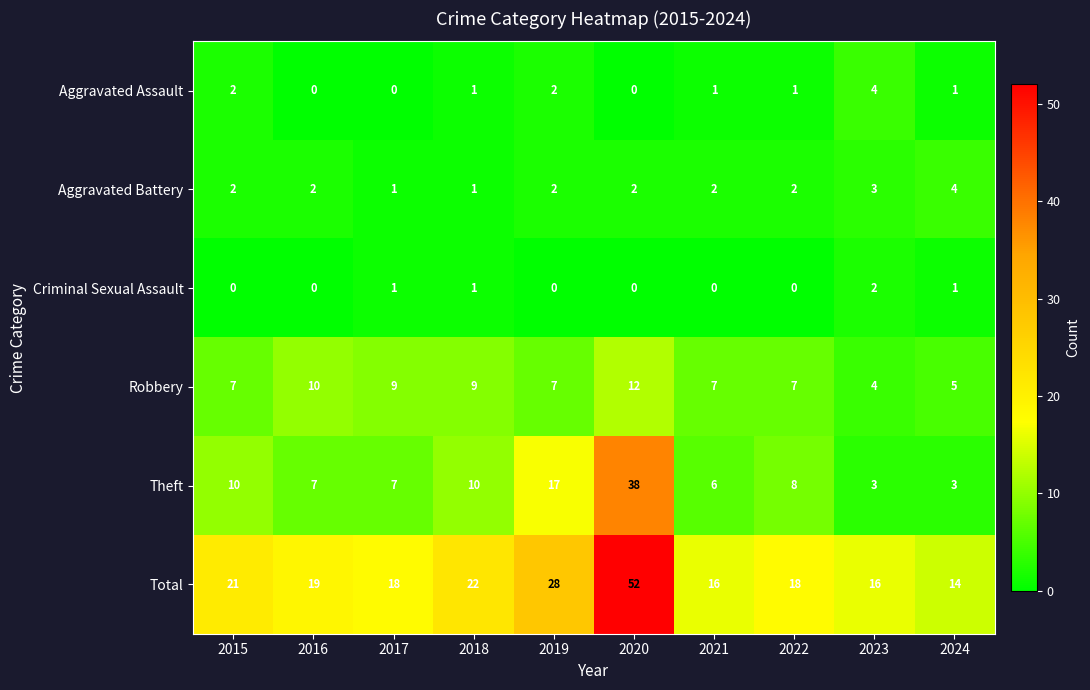

What is the total value across all series at 2021?

32